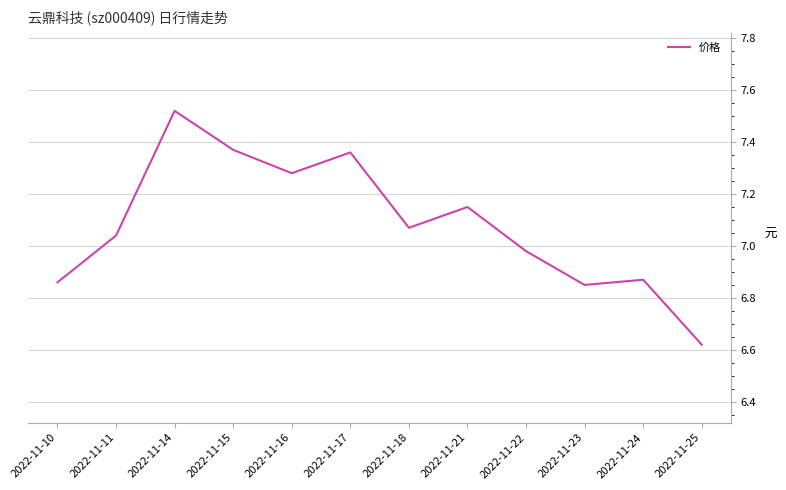

At which category does the chart reach its peak across all series?

2022-11-14